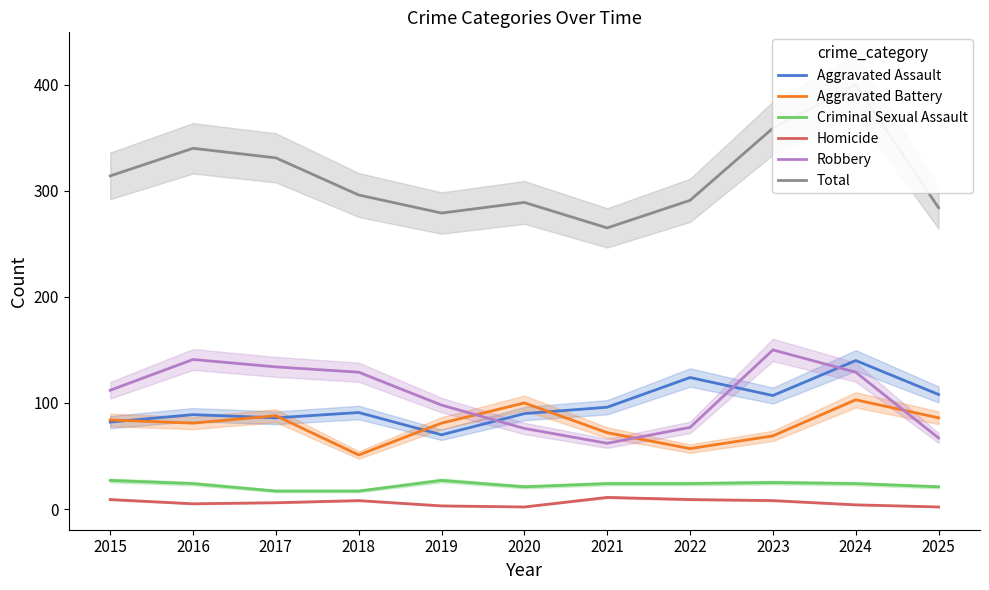

At which category is the sum across all series the highest?

2024